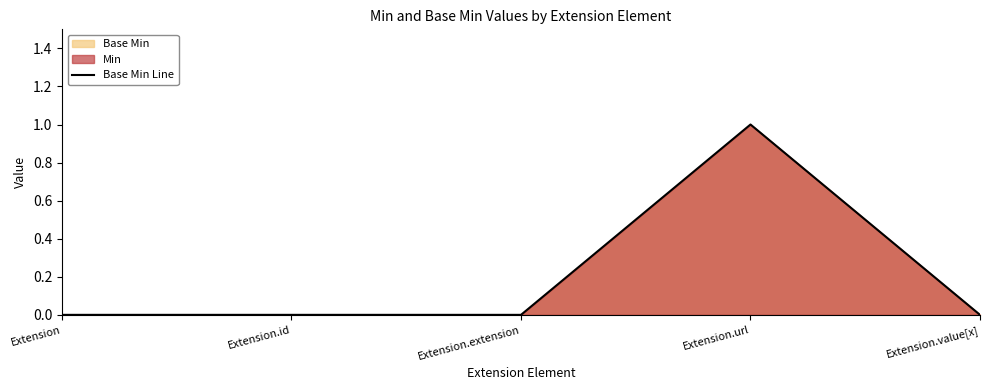

The value at Extension.value[x] is 0. True or false?

True